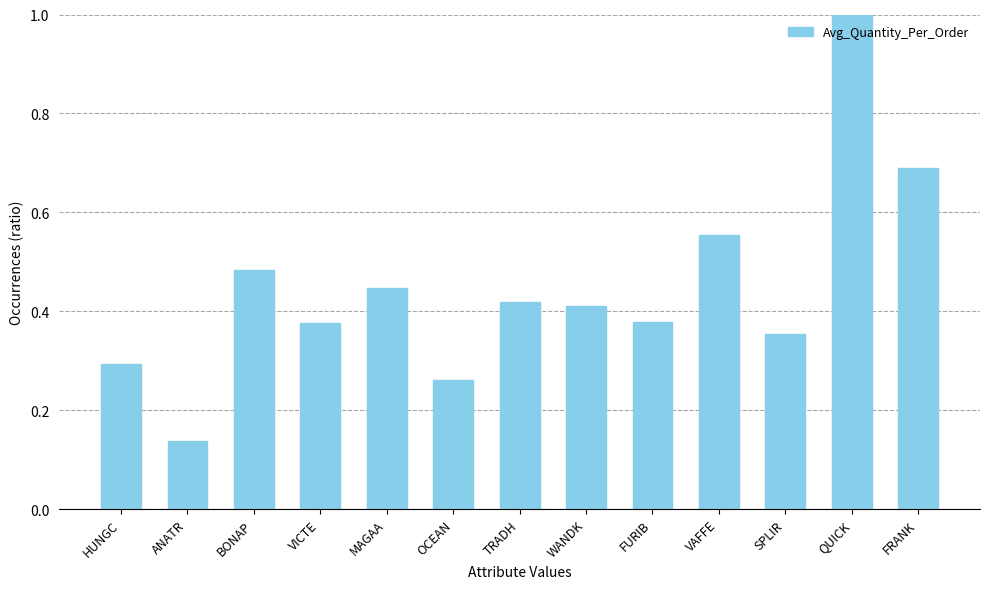

What is the sum of all values?

5.8